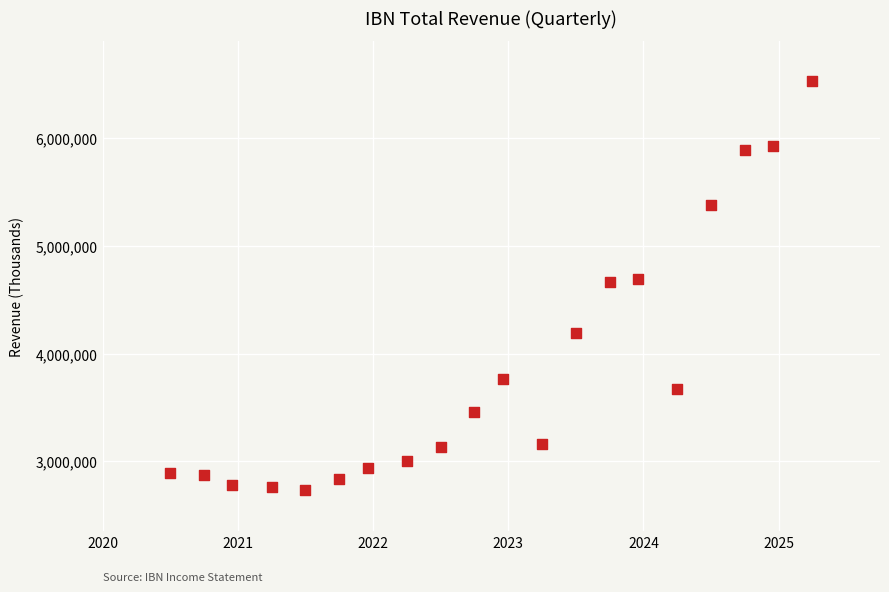

What is the range of Y values (max minus min)?

3791500